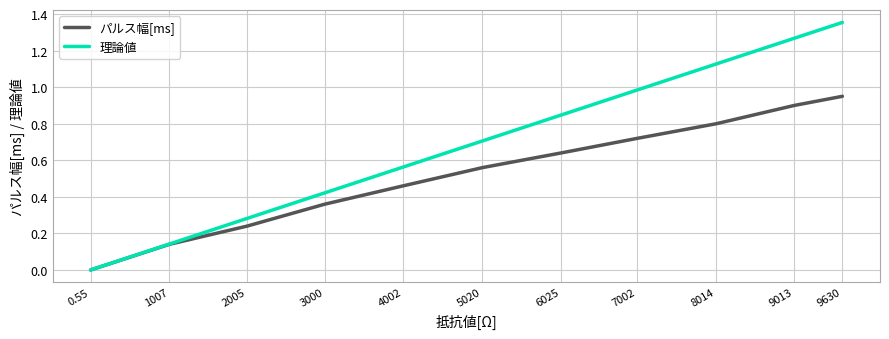

At 8014, list the series in order from smallest to largest.

パルス幅[ms], 理論値